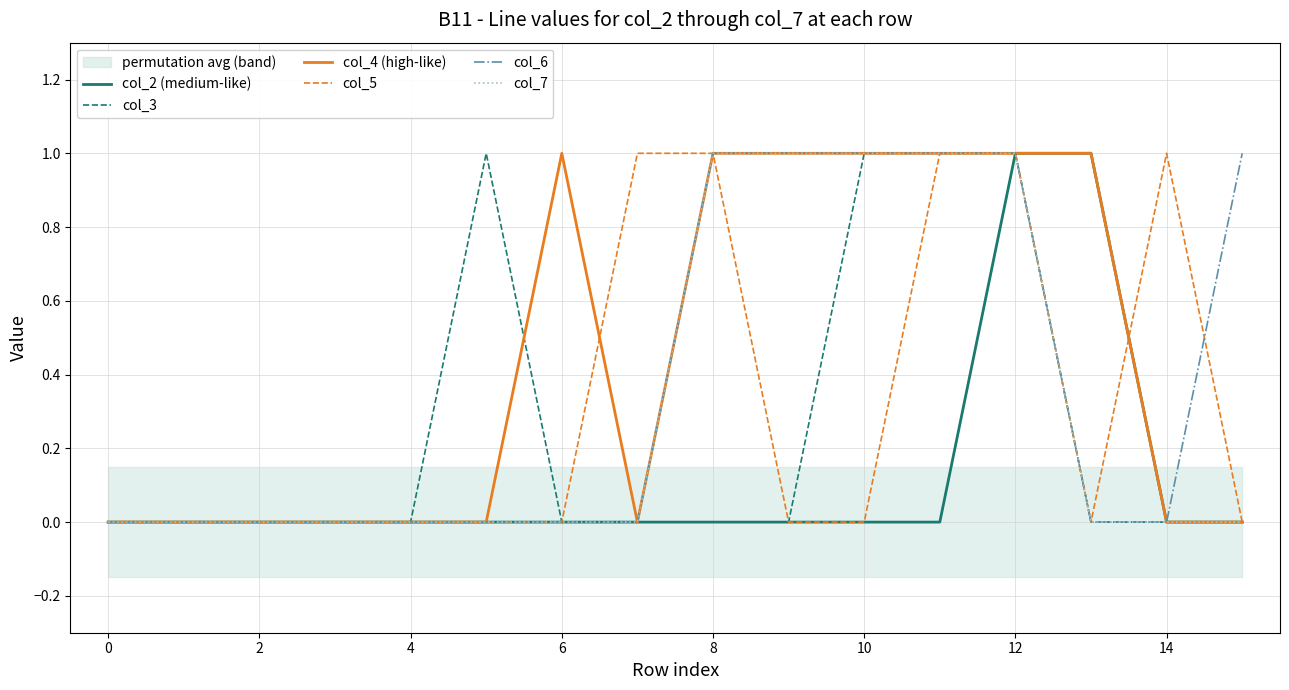

Is it true that col_5 equals 0 at 10?

True